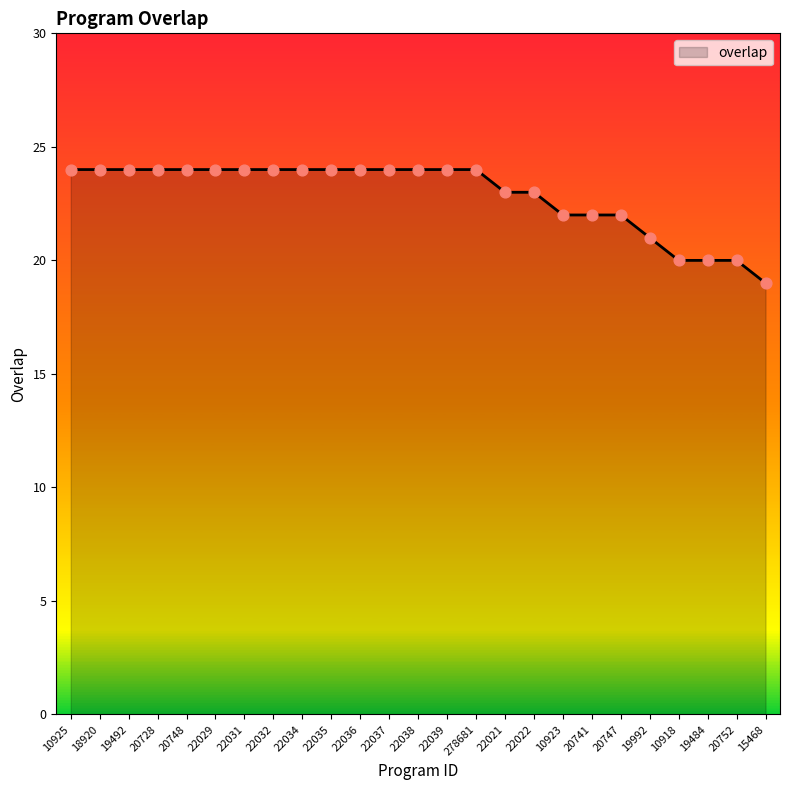

Approximately how many times larger is the value at 22035 compared to 19484?

1.2